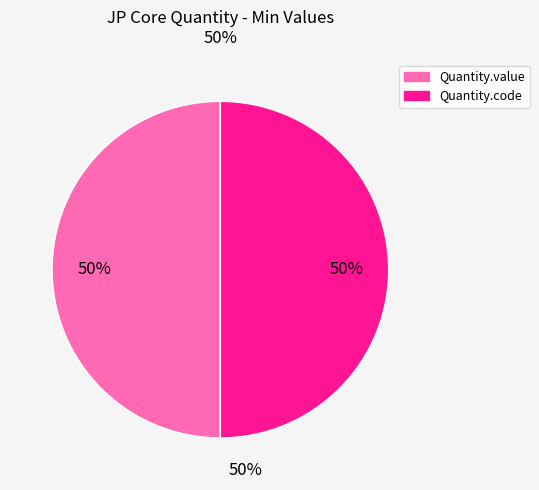

To the nearest percent, what is the difference between the largest and smallest slice percentages?

0%